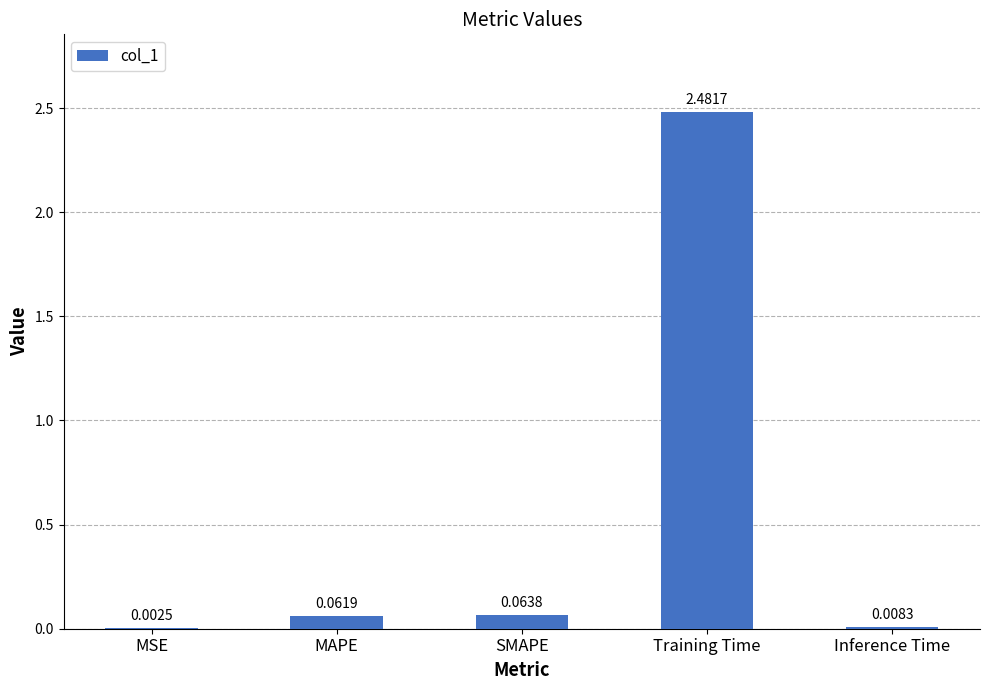

Which label corresponds to the largest value in the chart?

Training Time